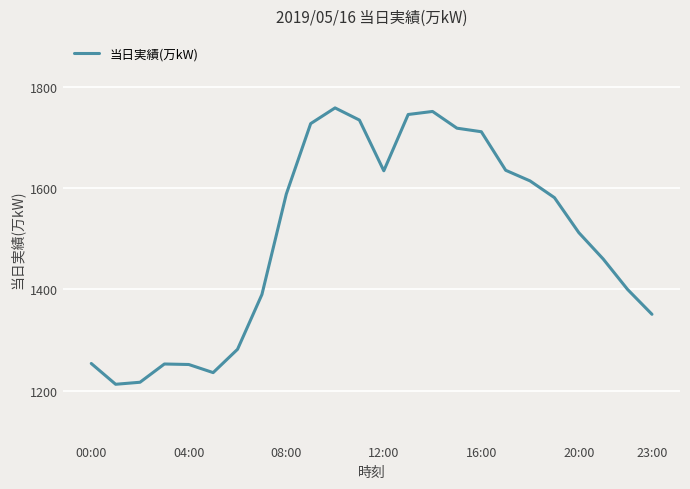

What is the greatest value displayed?

1758